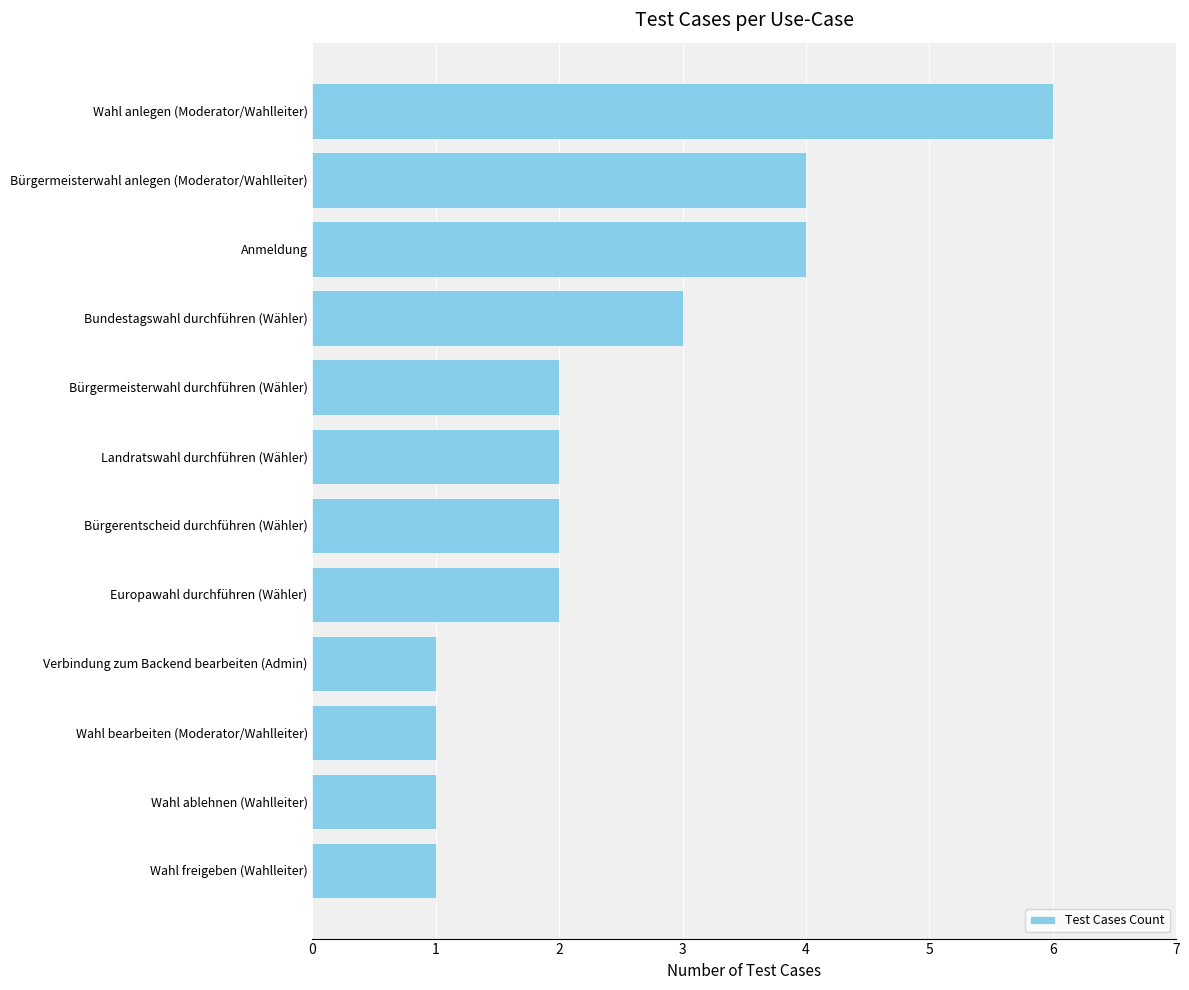

Which category has the highest value across all series?

Wahl anlegen (Moderator/Wahlleiter)